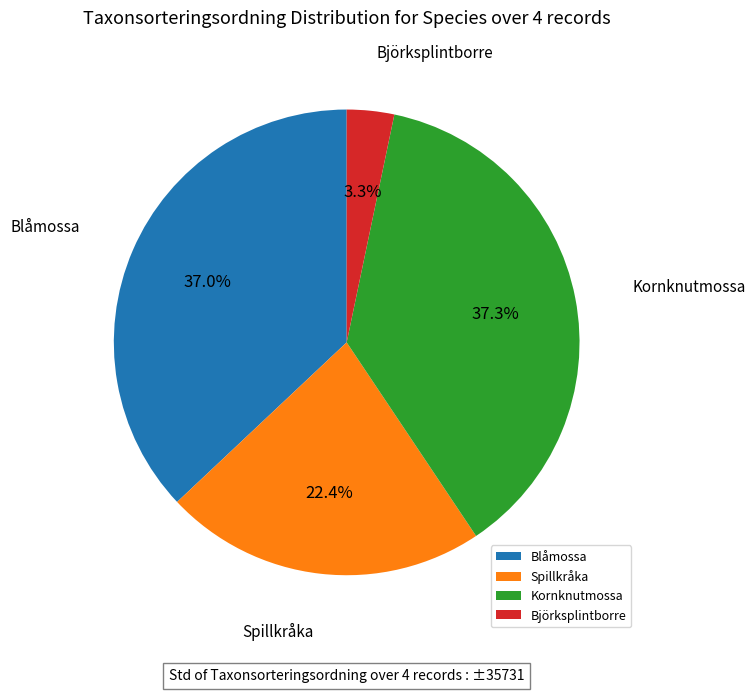

What portion of the pie excludes Kornknutmossa?

62.7%